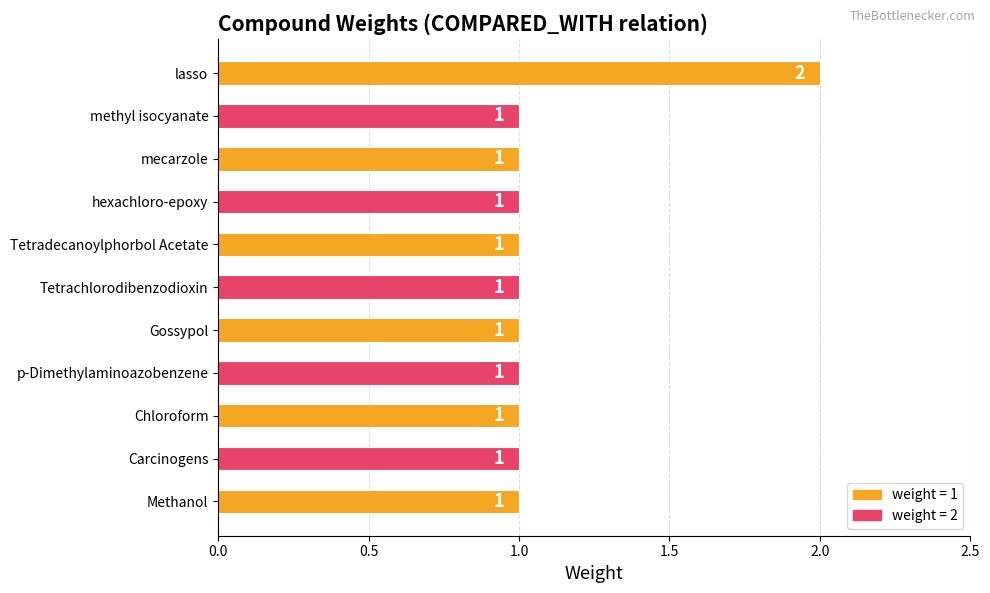

Count the values in the range 1 to 2.

11